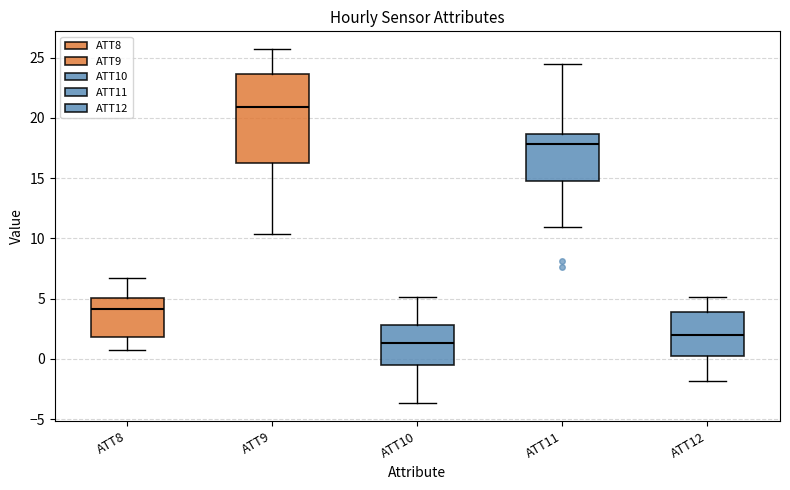

Comparing the boxes themselves (not the whiskers), which one is the tallest?

ATT9